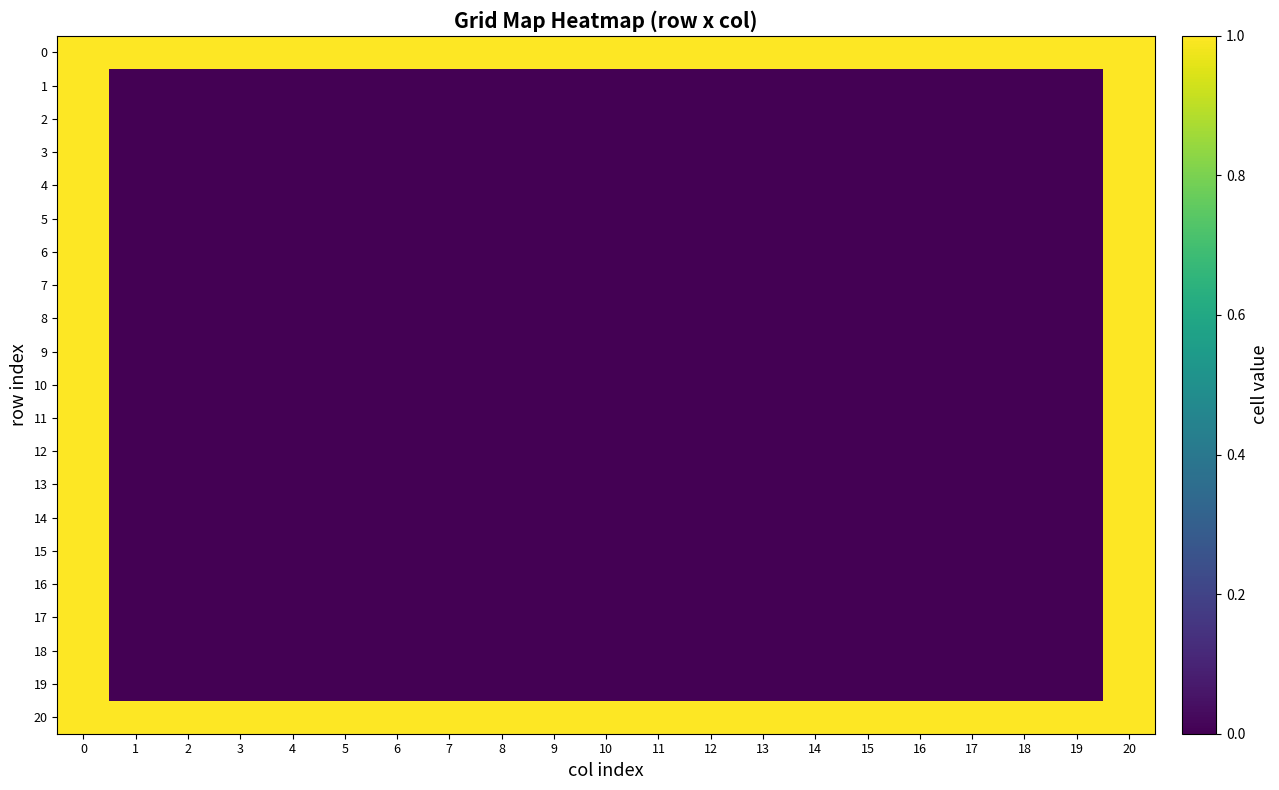

Between 8 and 16, which series saw the biggest shift?

row_0